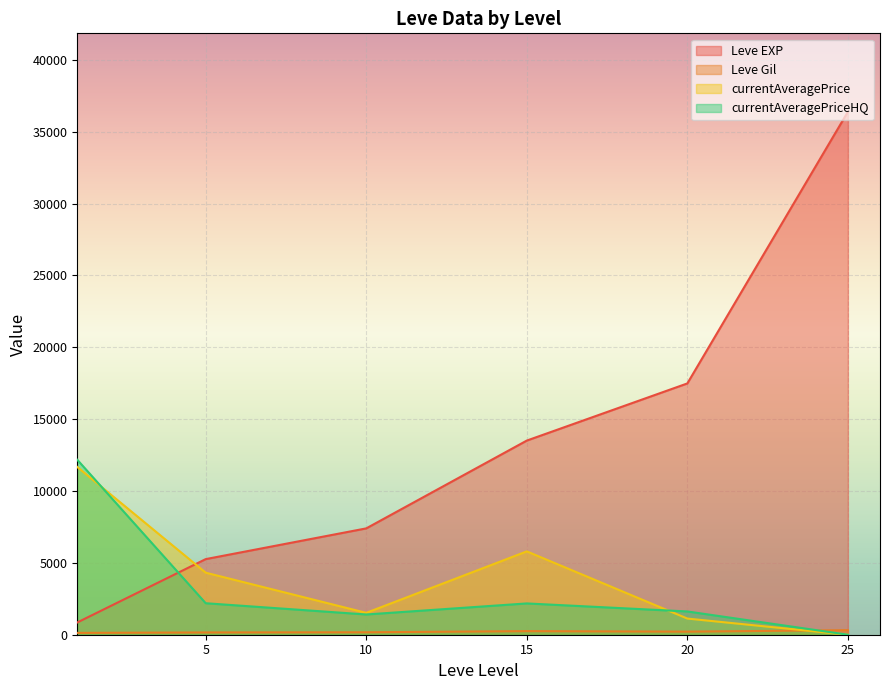

True or false: Leve EXP and currentAveragePriceHQ cross at least once.

True